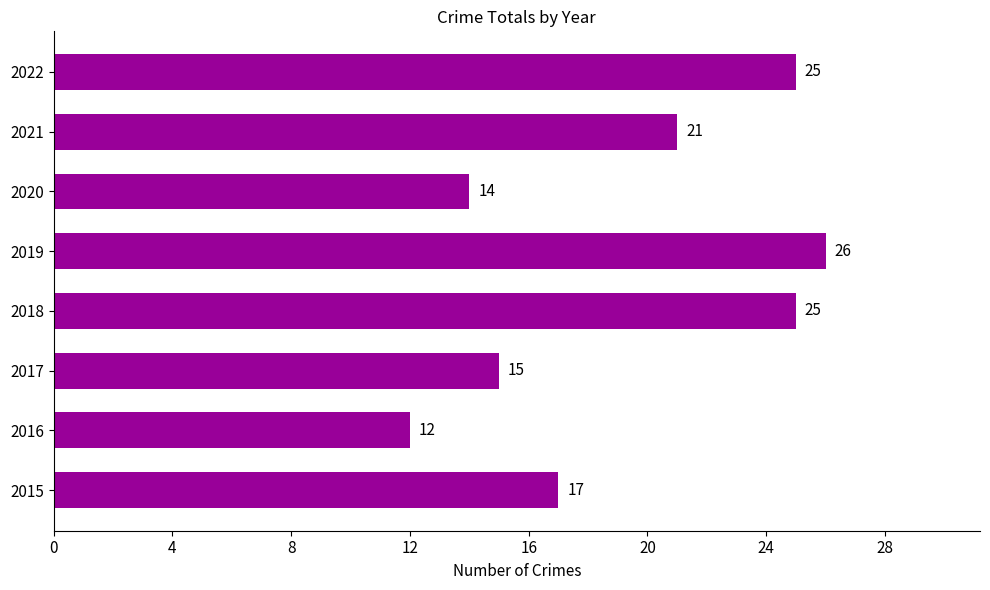

Reading bottom to top, list all the values displayed in this chart.

2015=17	2016=12	2017=15	2018=25	2019=26	2020=14	2021=21	2022=25